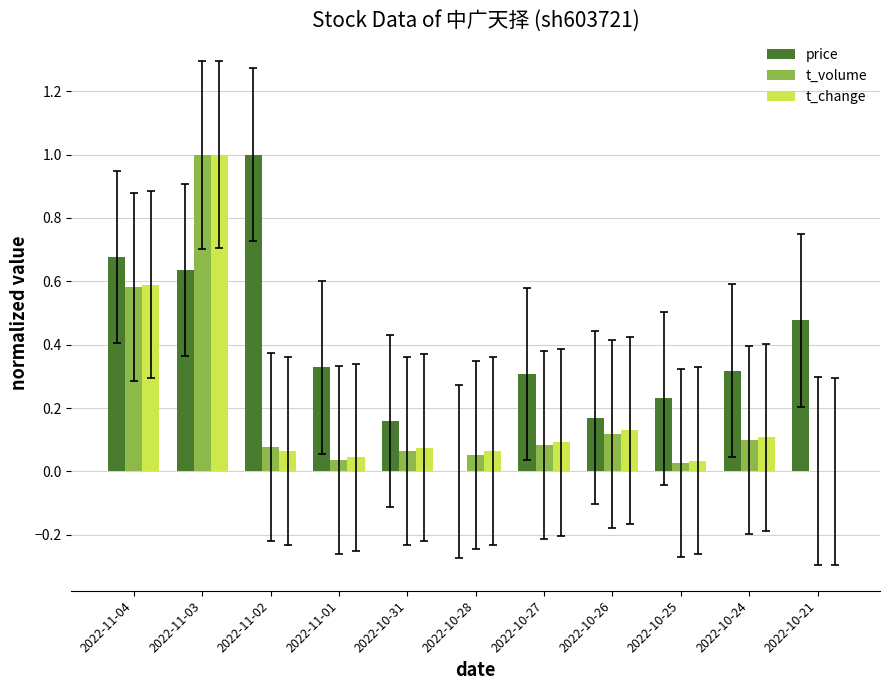

At which category is the sum across all series the highest?

2022-11-03